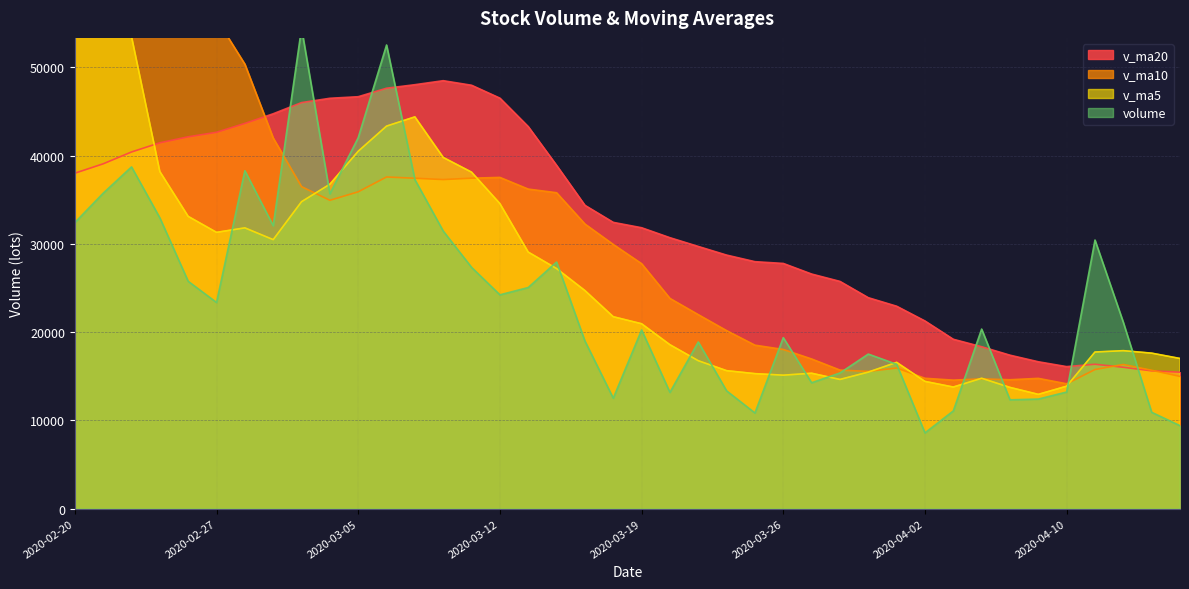

Reading left to right, extract all data points from this chart.

volume: 2020-02-20=32425.2	2020-02-21=35751.9	2020-02-24=38731.8	2020-02-25=32952.7	2020-02-26=25767.2	2020-02-27=23369.3	2020-02-28=38300.8	2020-03-02=32064.8	2020-03-03=54449.5	2020-03-04=35681.6	2020-03-05=42044.6	2020-03-06=52546.3	2020-03-09=37286.3	2020-03-10=31460.2	2020-03-11=27347.1	2020-03-12=24235.3	2020-03-13=25063.2	2020-03-16=27952.8	2020-03-17=19001.8	2020-03-18=12524.3	2020-03-19=20253.3	2020-03-20=13183.5	2020-03-23=18891.6	2020-03-24=13354.2	2020-03-25=10844.5	2020-03-26=19384.5	2020-03-27=14271.8	2020-03-30=15377.9	2020-03-31=17522.1	2020-04-01=16362.5	2020-04-02=8591.5	2020-04-03=11078.0	2020-04-07=20354.0	2020-04-08=12337.0	2020-04-09=12422.5	2020-04-10=13221.0	2020-04-13=30442.7	2020-04-14=21121.1	2020-04-15=10924.1	2020-04-16=9407.0
v_ma5: 2020-02-20=79701.6	2020-02-21=68928.8	2020-02-24=53525.5	2020-02-25=38205.4	2020-02-26=33125.8	2020-02-27=31314.6	2020-02-28=31824.3	2020-03-02=30491.0	2020-03-03=34790.3	2020-03-04=36773.2	2020-03-05=40508.3	2020-03-06=43357.4	2020-03-09=44401.7	2020-03-10=39803.8	2020-03-11=38136.9	2020-03-12=34575.0	2020-03-13=29078.4	2020-03-16=27211.7	2020-03-17=24720.0	2020-03-18=21755.5	2020-03-19=20959.1	2020-03-20=18583.1	2020-03-23=16770.9	2020-03-24=15641.4	2020-03-25=15305.4	2020-03-26=15131.6	2020-03-27=15349.3	2020-03-30=14646.6	2020-03-31=15480.1	2020-04-01=16583.8	2020-04-02=14425.2	2020-04-03=13786.4	2020-04-07=14781.6	2020-04-08=13744.6	2020-04-09=12956.6	2020-04-10=13882.5	2020-04-13=17755.5	2020-04-14=17908.9	2020-04-15=17626.3	2020-04-16=17023.2
v_ma10: 2020-02-20=57461.9	2020-02-21=57706.3	2020-02-24=58649.2	2020-02-25=59707.9	2020-02-26=58514.8	2020-02-27=55508.1	2020-02-28=50376.6	2020-03-02=42008.2	2020-03-03=36497.9	2020-03-04=34949.5	2020-03-05=35911.4	2020-03-06=37590.9	2020-03-09=37446.3	2020-03-10=37297.1	2020-03-11=37455.1	2020-03-12=37541.7	2020-03-13=36217.9	2020-03-16=35806.7	2020-03-17=32261.9	2020-03-18=29946.2	2020-03-19=27767.0	2020-03-20=23830.8	2020-03-23=21991.3	2020-03-24=20180.7	2020-03-25=18530.5	2020-03-26=18045.4	2020-03-27=16966.2	2020-03-30=15708.7	2020-03-31=15560.8	2020-04-01=15944.6	2020-04-02=14778.4	2020-04-03=14567.9	2020-04-07=14714.1	2020-04-08=14612.4	2020-04-09=14770.2	2020-04-10=14153.8	2020-04-13=15770.9	2020-04-14=16345.2	2020-04-15=15685.5	2020-04-16=14989.9
v_ma20: 2020-02-20=38019.2	2020-02-21=39081.7	2020-02-24=40424.5	2020-02-25=41465.9	2020-02-26=42143.1	2020-02-27=42655.6	2020-02-28=43663.1	2020-03-02=44754.3	2020-03-03=46019.2	2020-03-04=46508.9	2020-03-05=46686.7	2020-03-06=47648.6	2020-03-09=48047.8	2020-03-10=48502.5	2020-03-11=47984.9	2020-03-12=46524.9	2020-03-13=43297.2	2020-03-16=38907.5	2020-03-17=34379.9	2020-03-18=32447.8	2020-03-19=31839.2	2020-03-20=30710.8	2020-03-23=29718.8	2020-03-24=28738.9	2020-03-25=27992.8	2020-03-26=27793.5	2020-03-27=26592.1	2020-03-30=25757.7	2020-03-31=23911.3	2020-04-01=22945.4	2020-04-02=21272.7	2020-04-03=19199.3	2020-04-07=18352.7	2020-04-08=17396.5	2020-04-09=16650.3	2020-04-10=16099.6	2020-04-13=16368.6	2020-04-14=16027.0	2020-04-15=15623.1	2020-04-16=15467.2